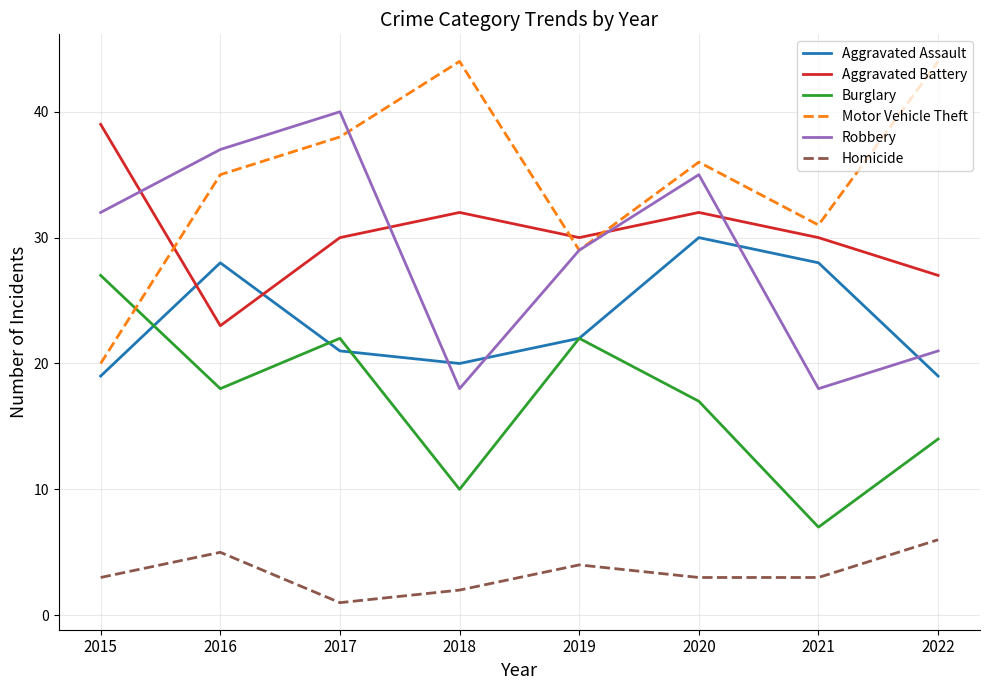

What is the difference between the maximum and minimum values in the Aggravated Battery series?

16